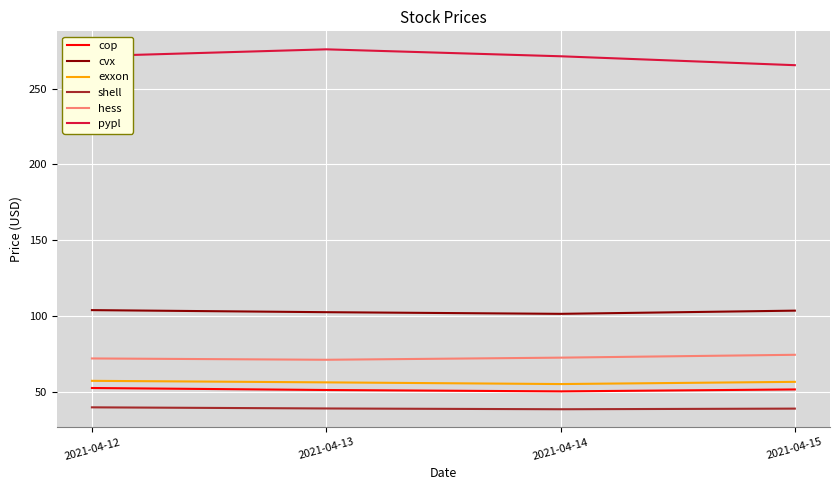

What are all the series names shown in the legend?

cop, cvx, exxon, shell, hess, pypl